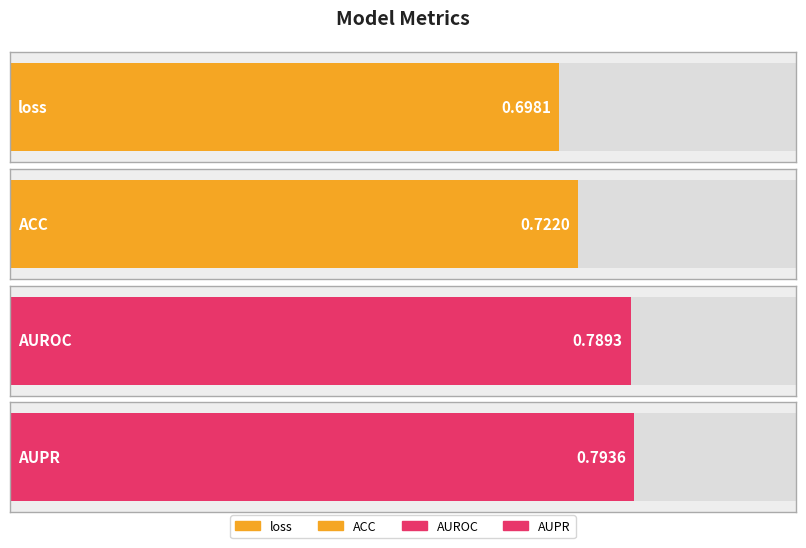

Is it true that the value at AUROC is 1.3?

False